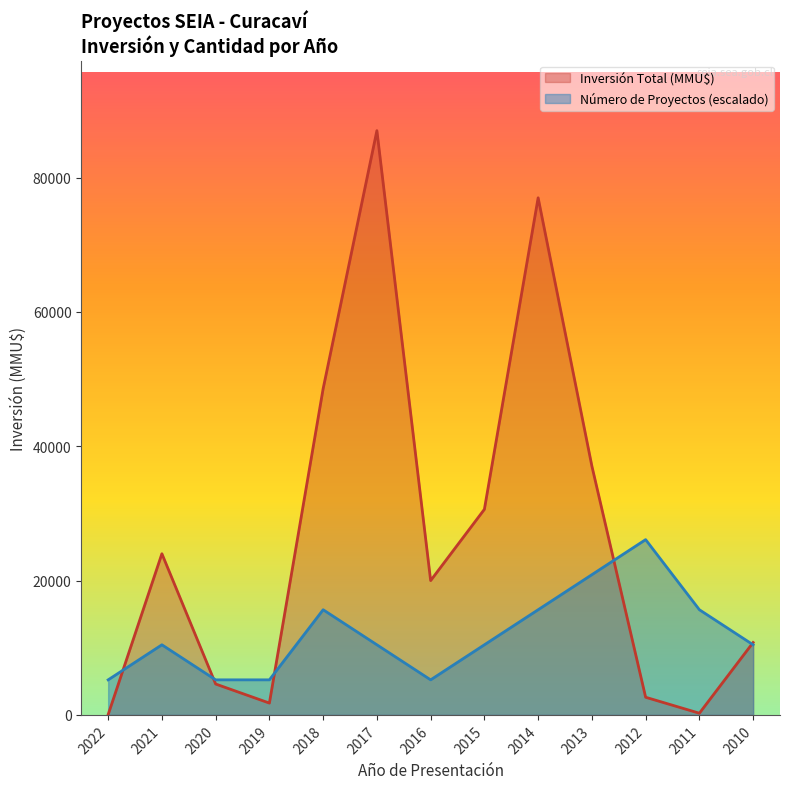

At which category is the sum across all series the highest?

2017